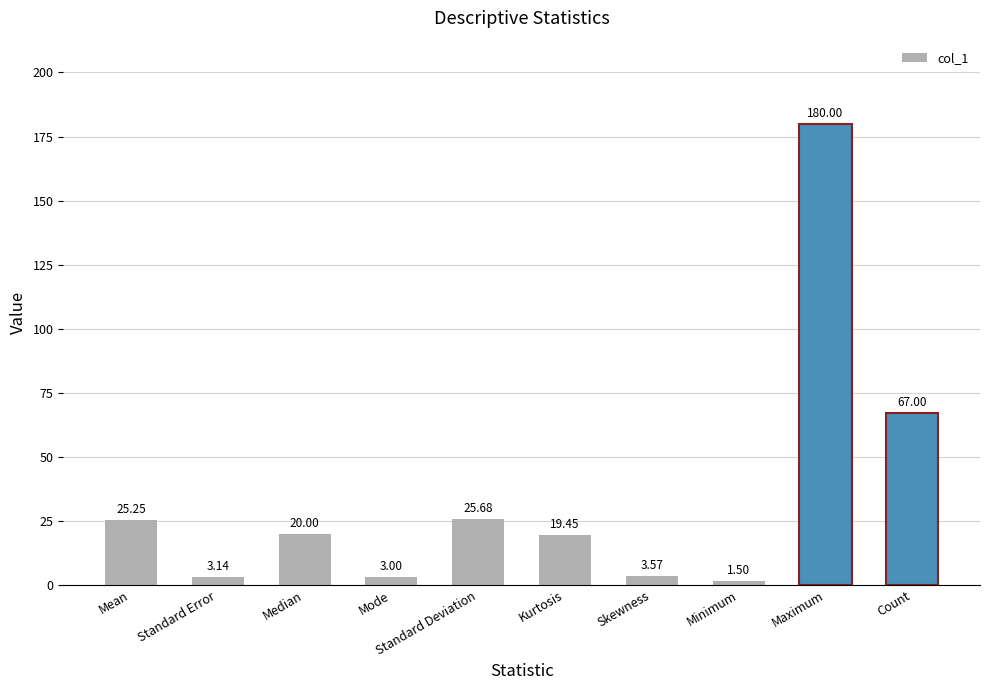

What is the sum of all values?

348.6